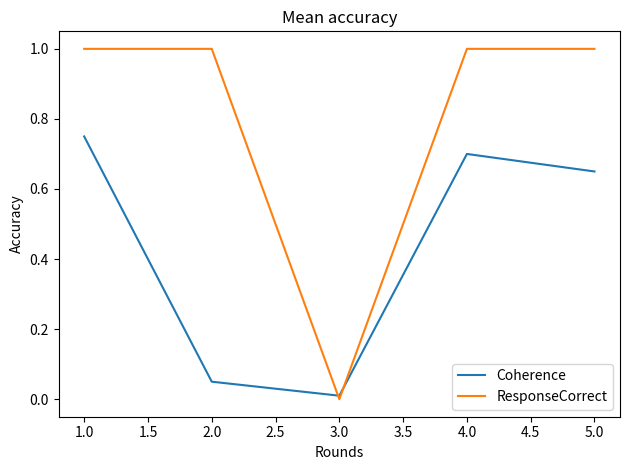

At 2.0, list the series in order from smallest to largest.

Coherence, ResponseCorrect